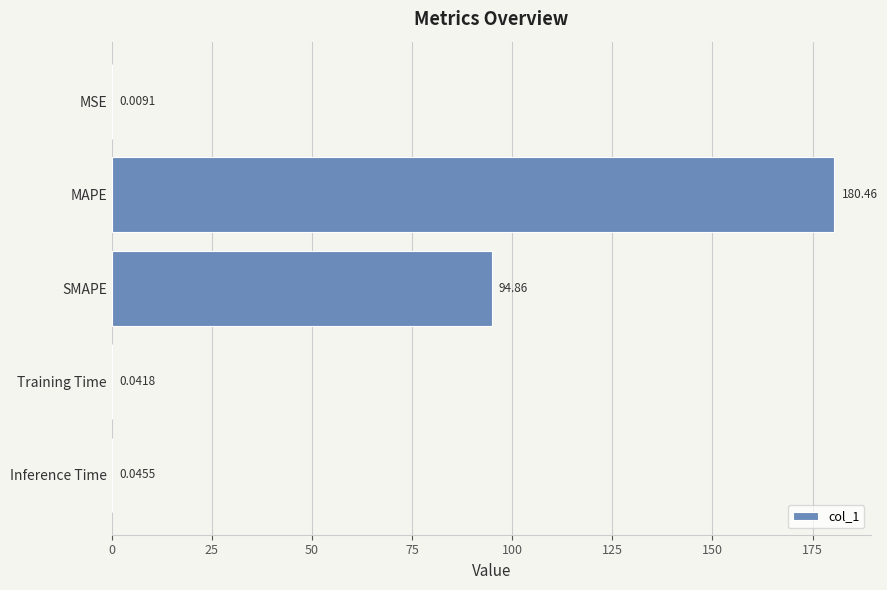

Which category has the highest value across all series?

MAPE